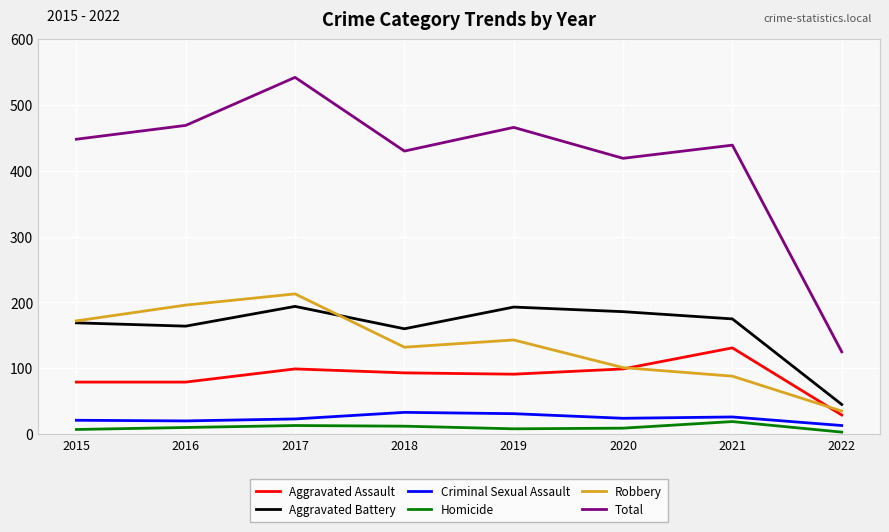

Is the value of Aggravated Battery at 2020 greater than the value of Criminal Sexual Assault at 2015?

Yes